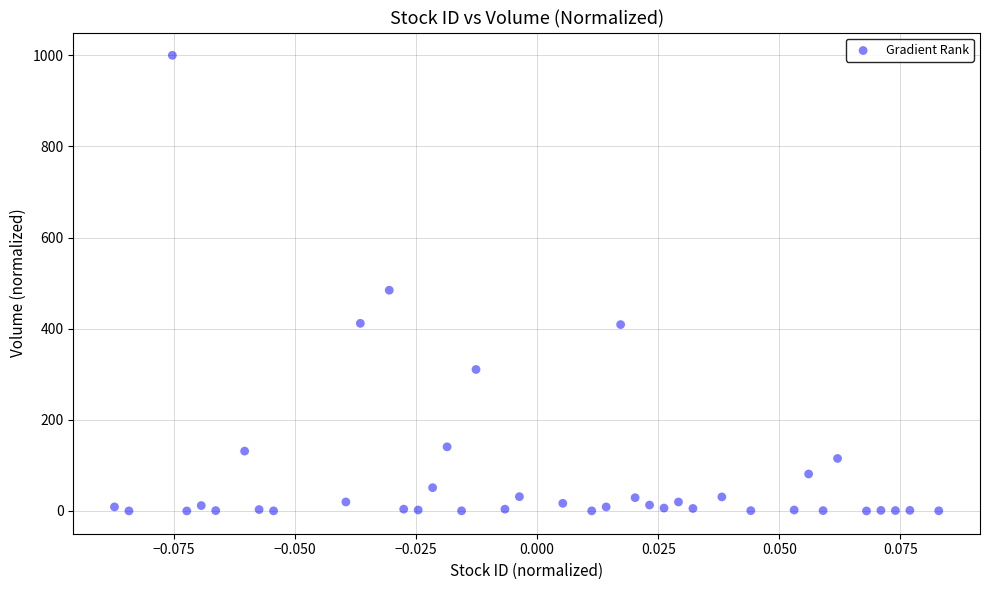

What Y value in the scatter plot is closest to 500?

484.4